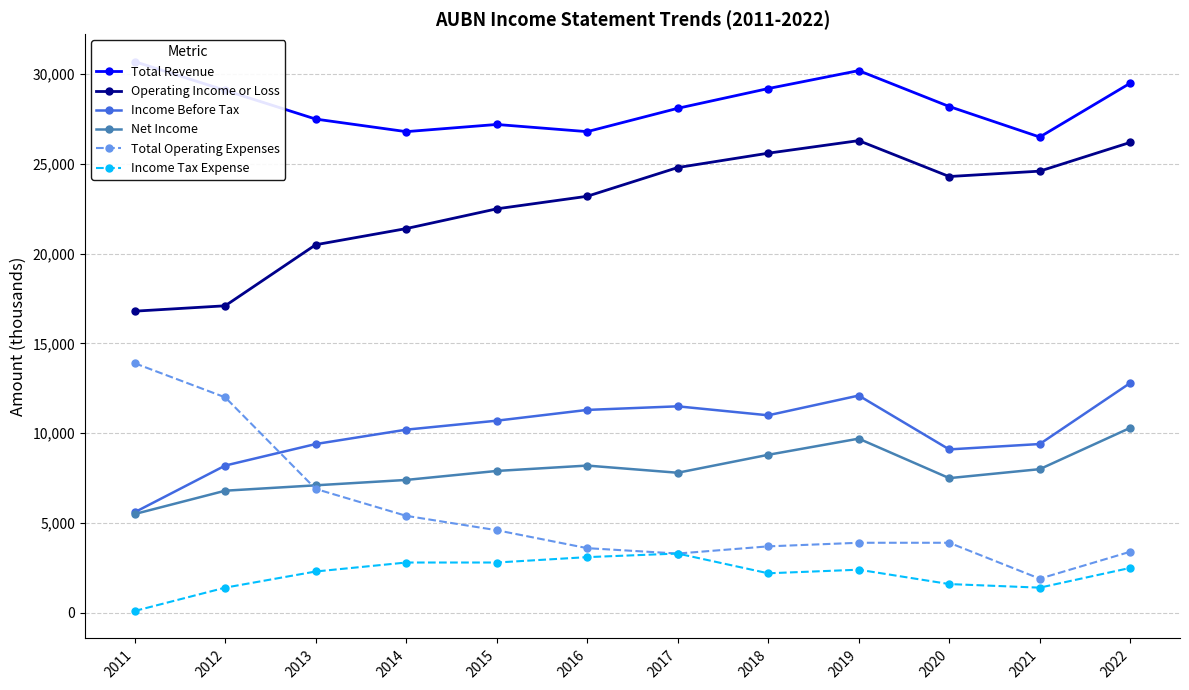

What is the value of the Operating Income or Loss point at the 2nd from the left?

17100